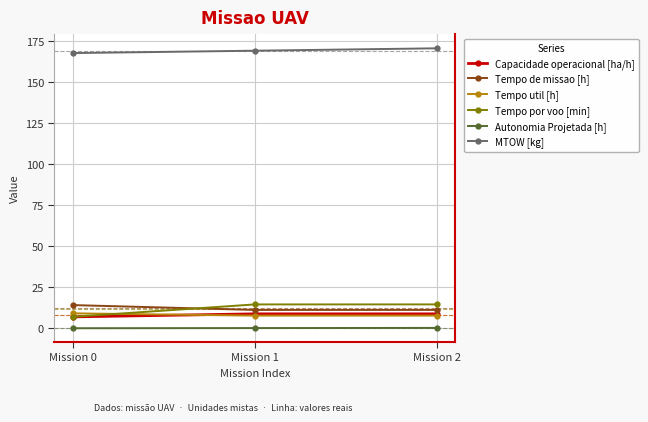

What is the greatest value displayed?

170.8